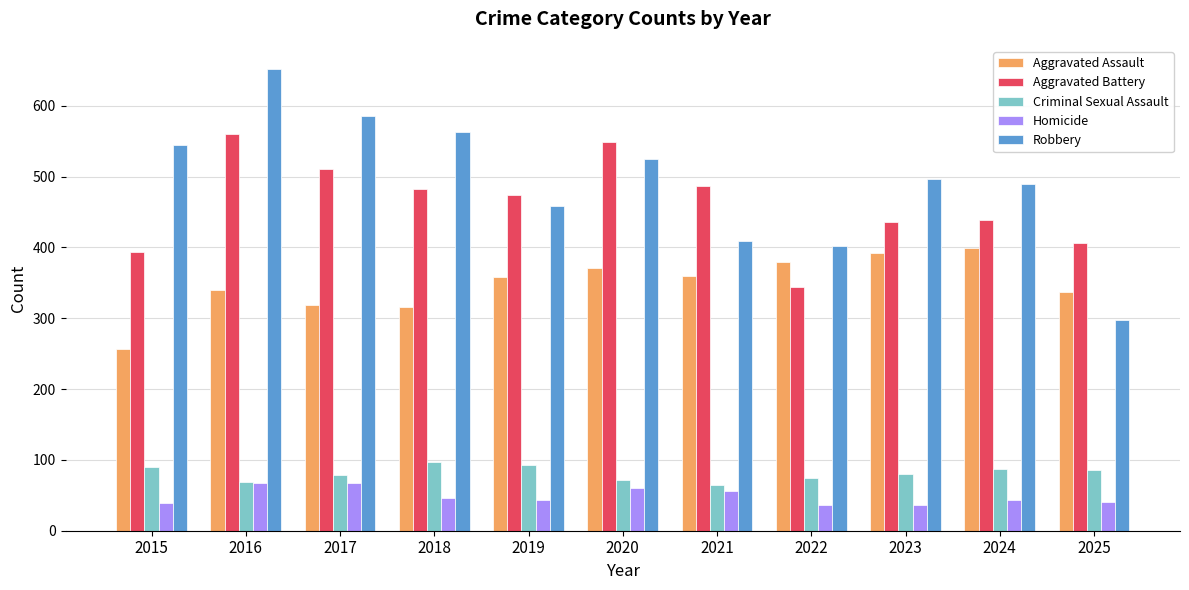

What are all the series names shown in the legend?

Aggravated Assault, Aggravated Battery, Criminal Sexual Assault, Homicide, Robbery